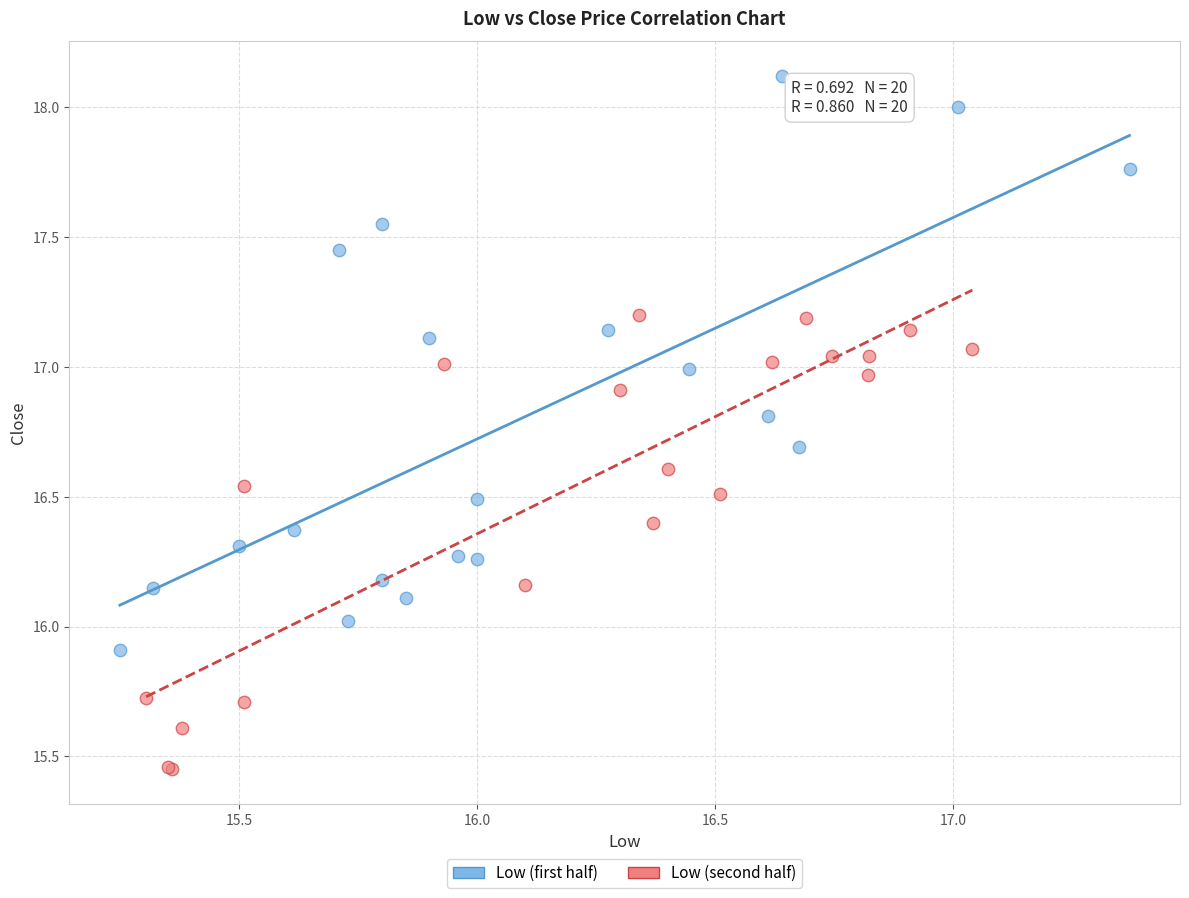

Which series contains the highest Y value?

Low (first half)